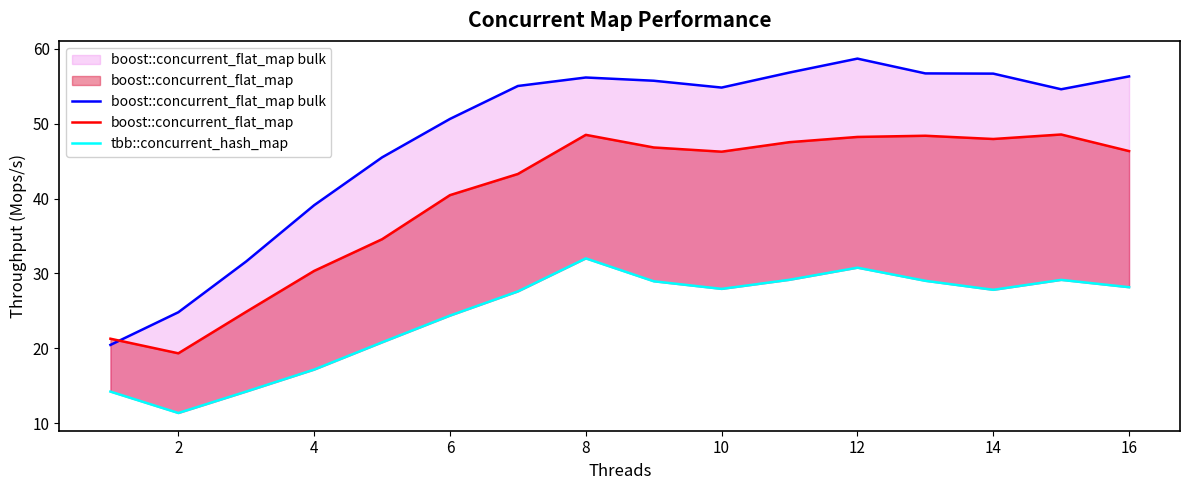

Which series has the largest range (max minus min)?

boost::concurrent_flat_map bulk